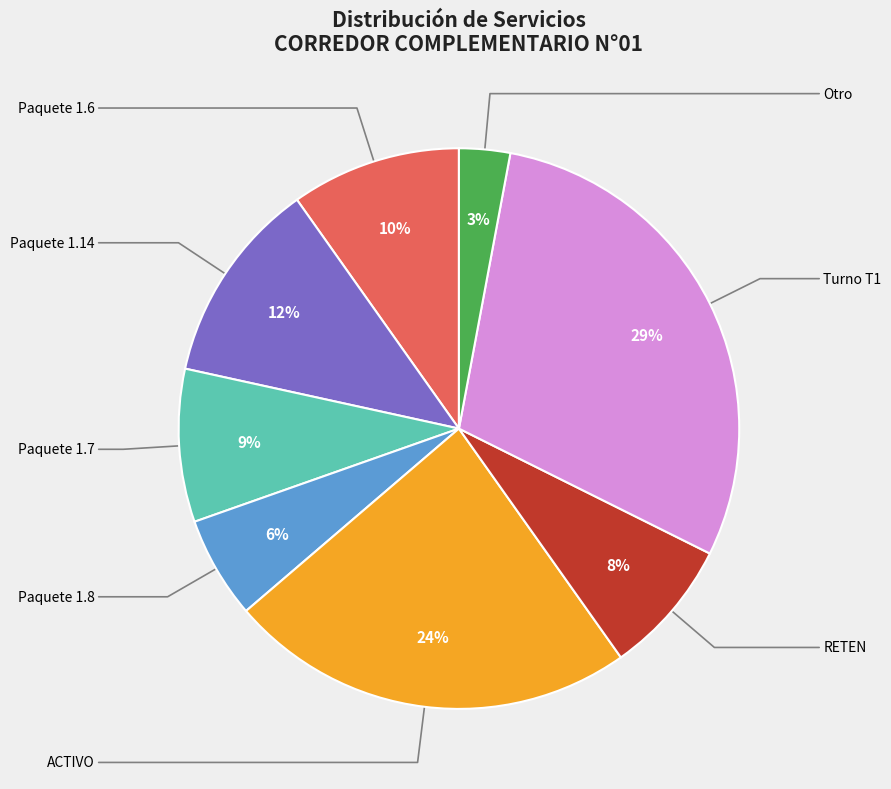

To the nearest percent, what is the average slice percentage?

12%